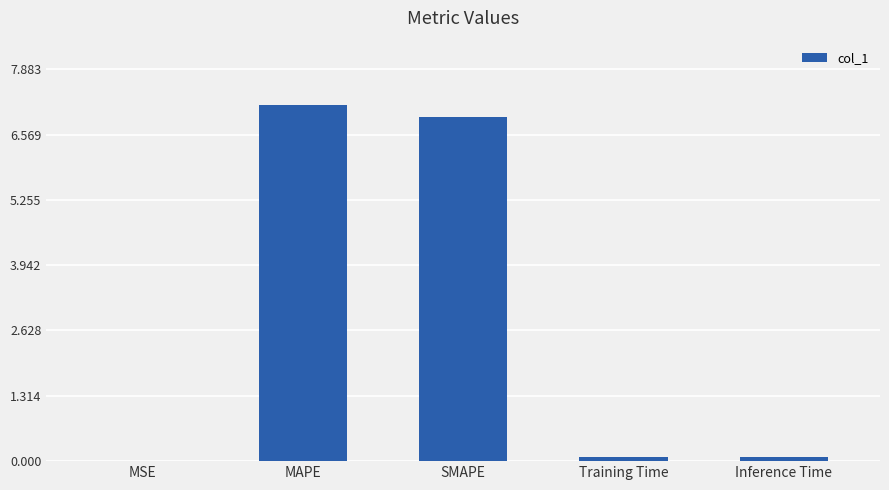

Read the value at SMAPE.

6.9